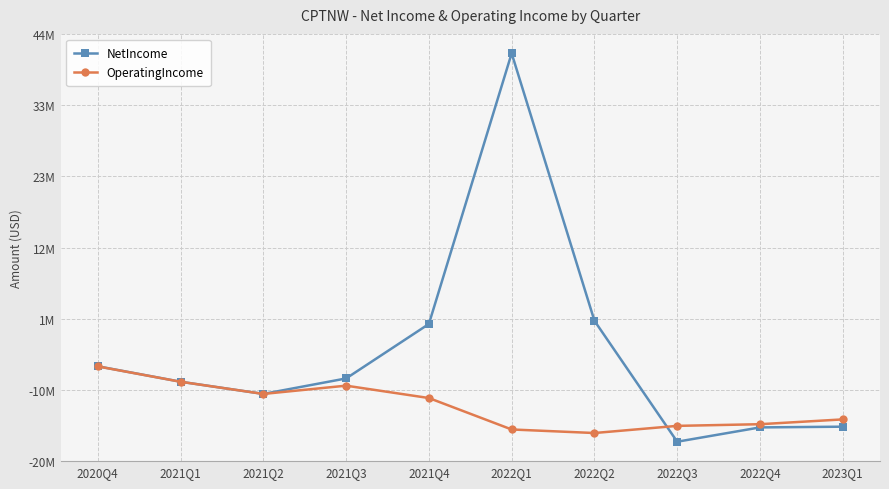

Is the value of OperatingIncome at 2022Q2 greater than the value of NetIncome at 2021Q4?

No